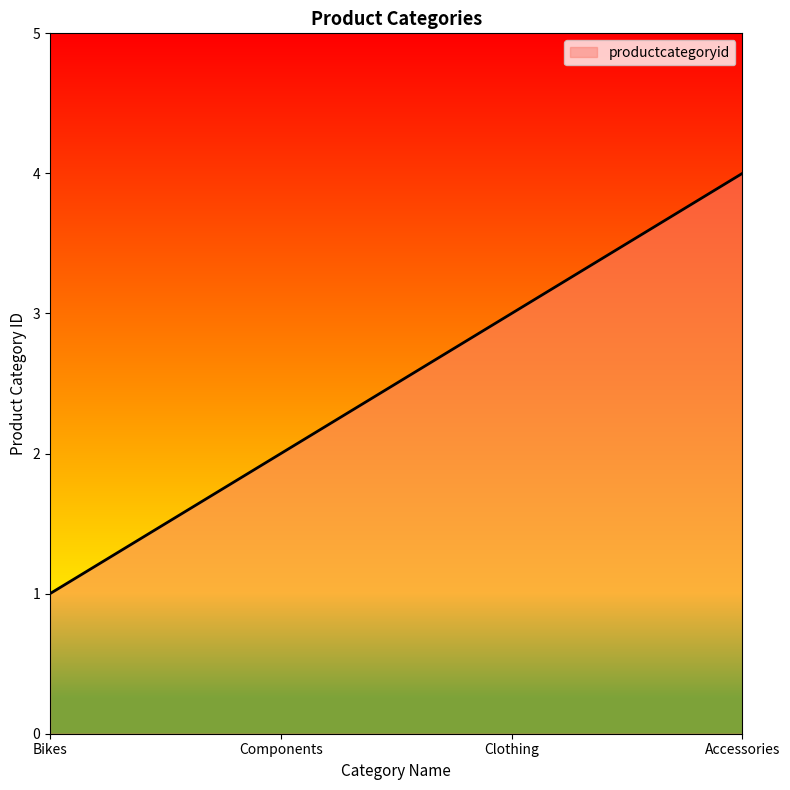

Is it true that the value at Bikes is 1?

True